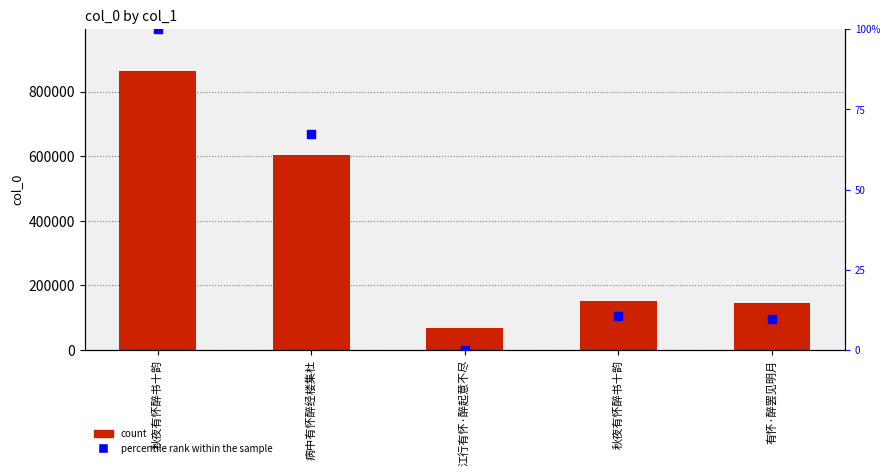

Which series has the widest spread of Y values?

col_0